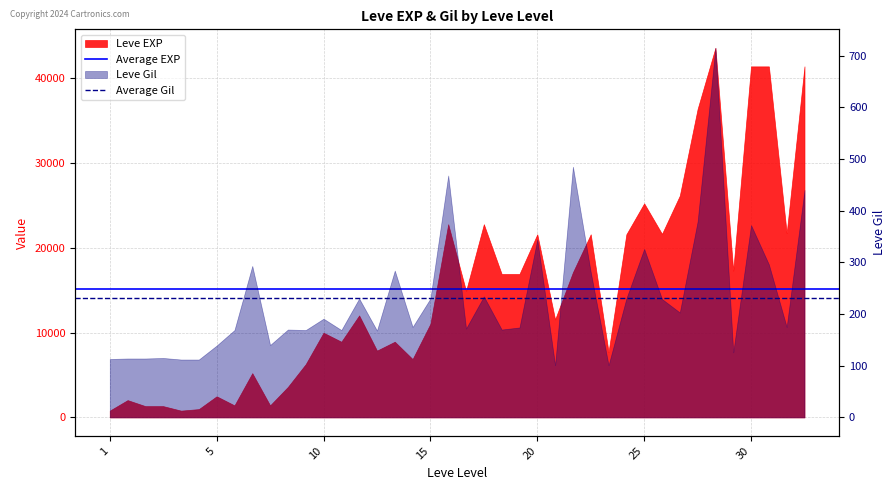

The value of Average Gil at 1 is 230.7. True or false?

True